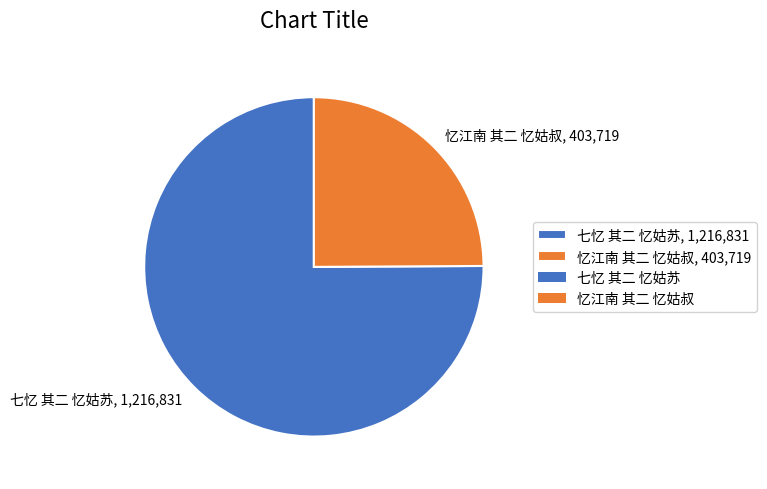

Count the number of slices in the pie.

2